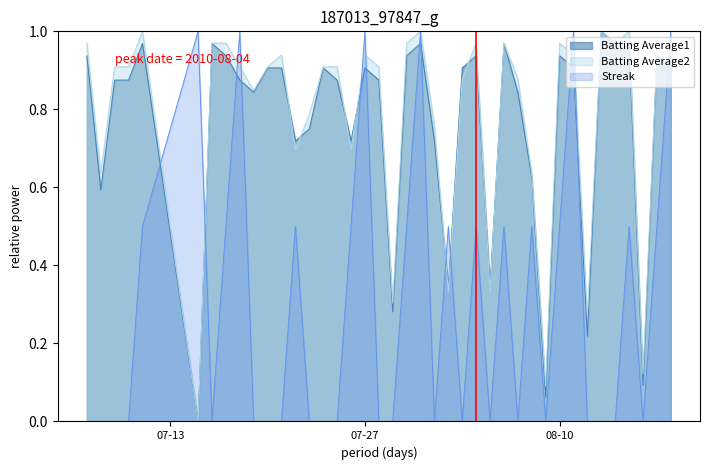

At how many categories does at least one series exceed 0?

40